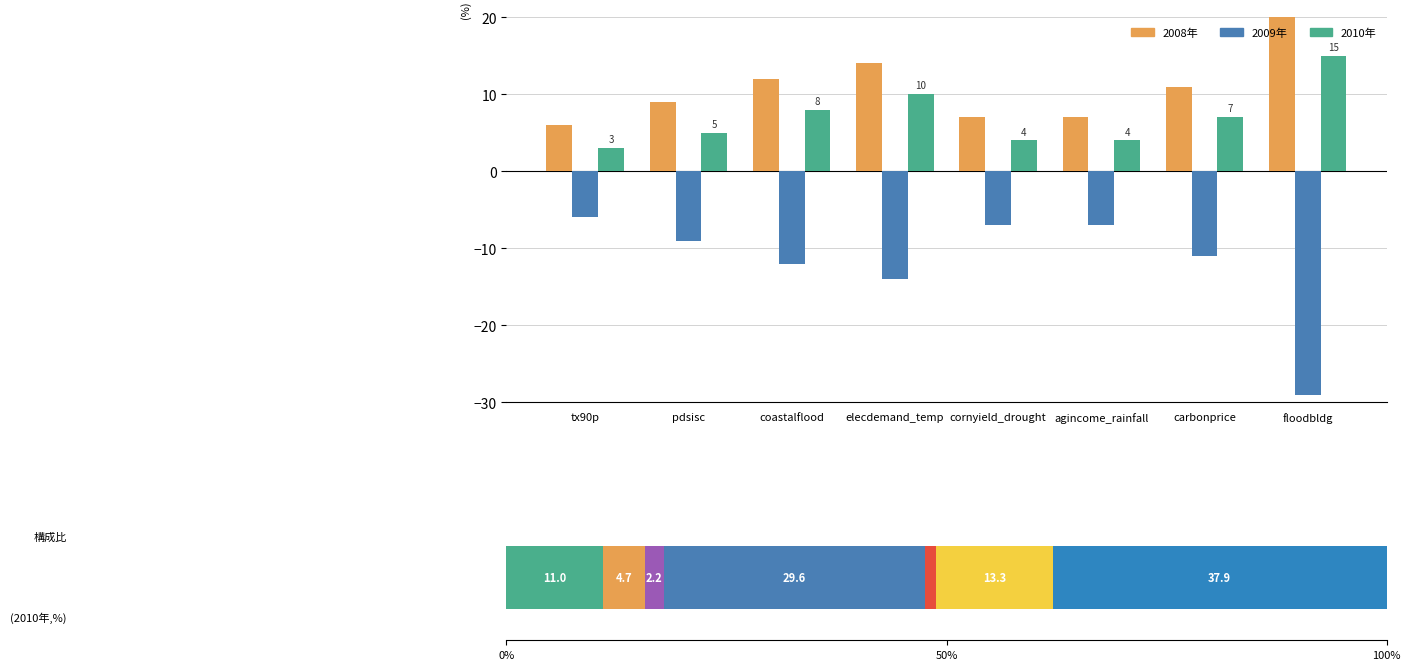

At which category is the sum across all series the highest?

floodbldg